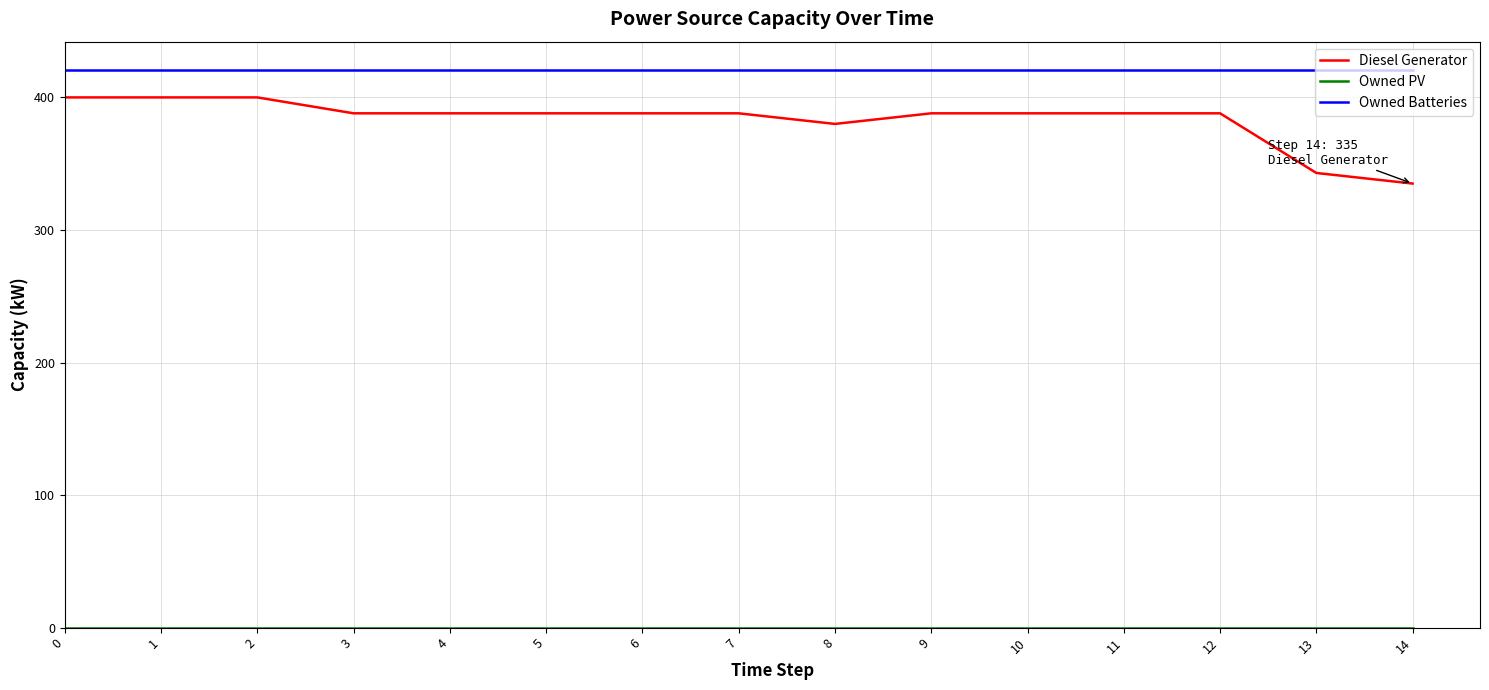

What is the difference between the highest and lowest values at 5?

421